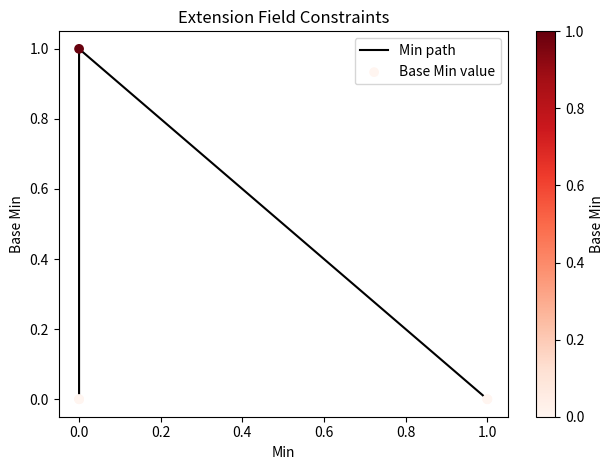

At how many categories does at least one series exceed 0?

1